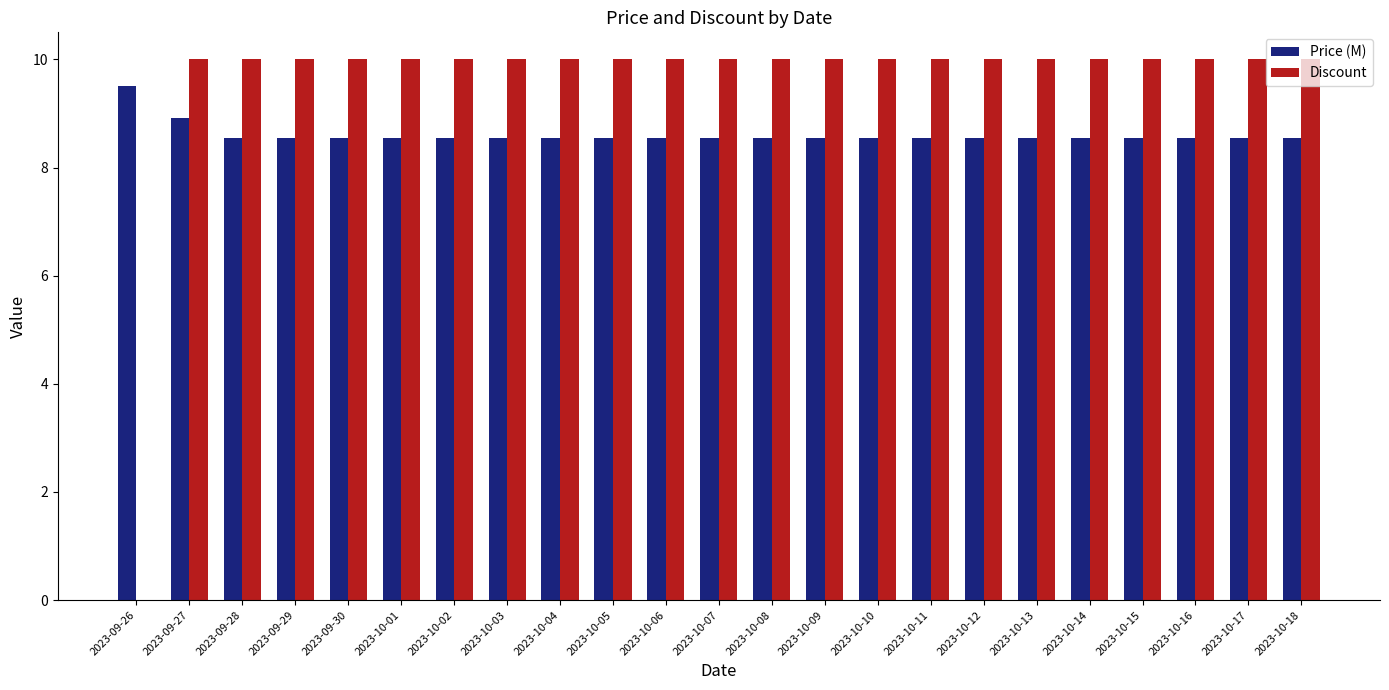

Which series has the largest total across all categories?

Discount